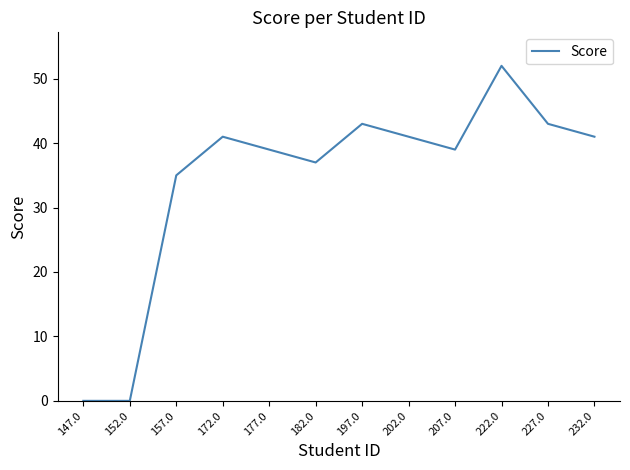

Reading right to left, list all the values displayed in this chart.

232.0=41	227.0=43	222.0=52	207.0=39	202.0=41	197.0=43	182.0=37	177.0=39	172.0=41	157.0=35	152.0=0	147.0=0